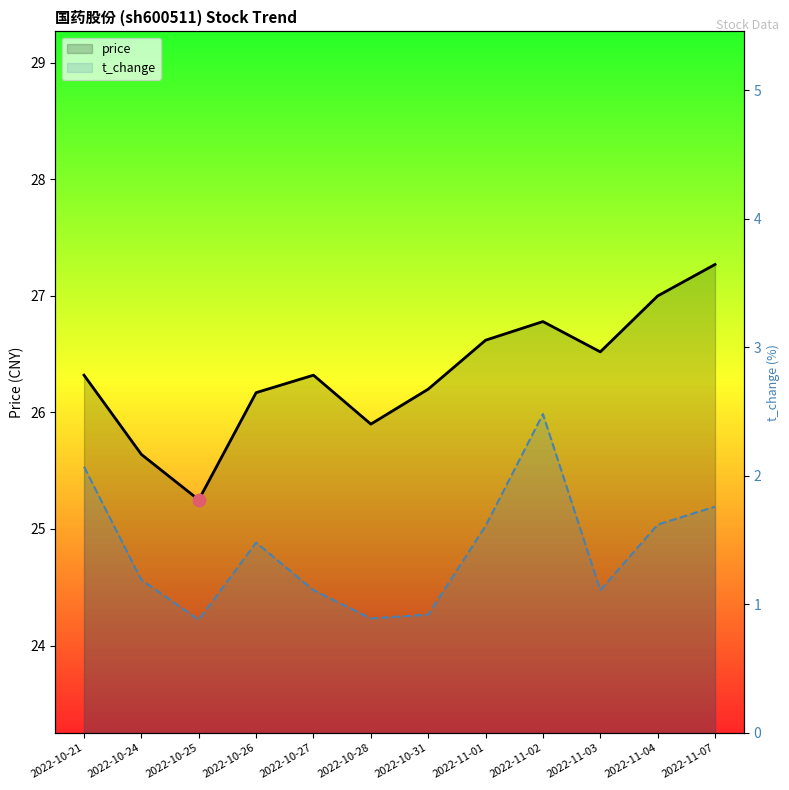

Which series reaches the maximum Y coordinate?

price